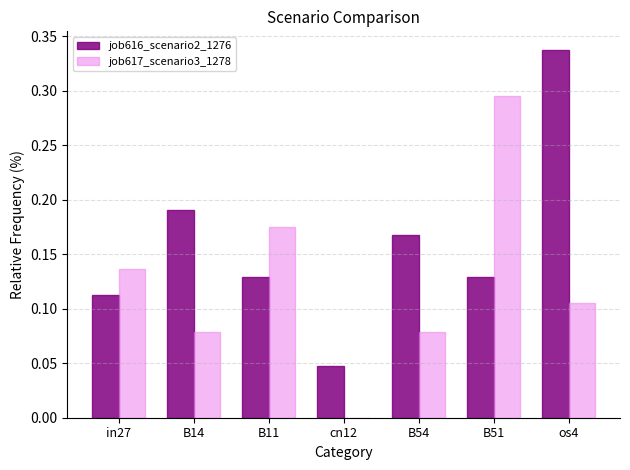

Which series has the largest range (max minus min)?

job617_scenario3_1278